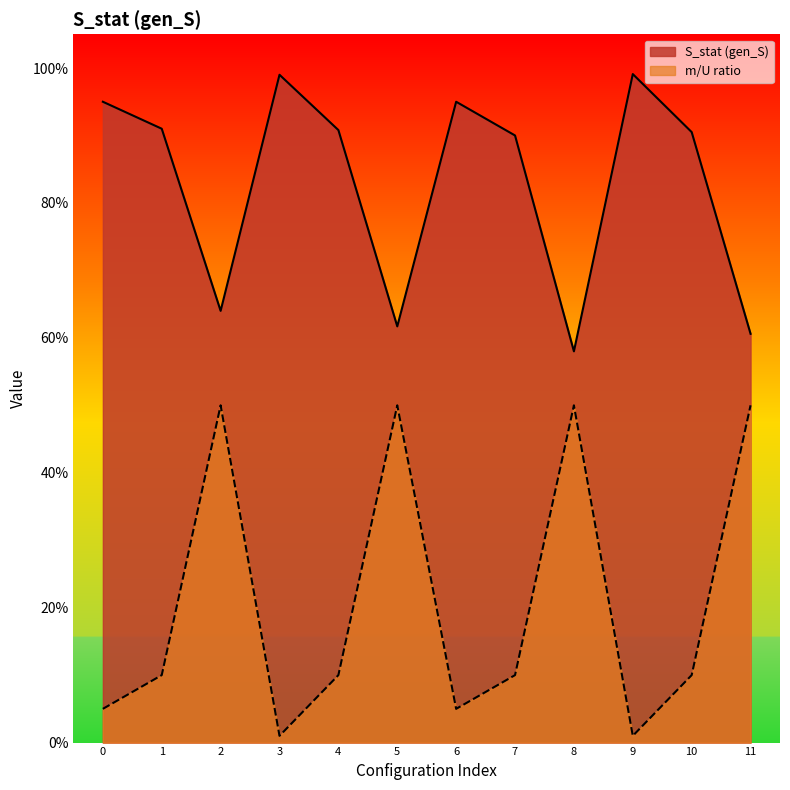

Does the chart have visible grid lines?

No